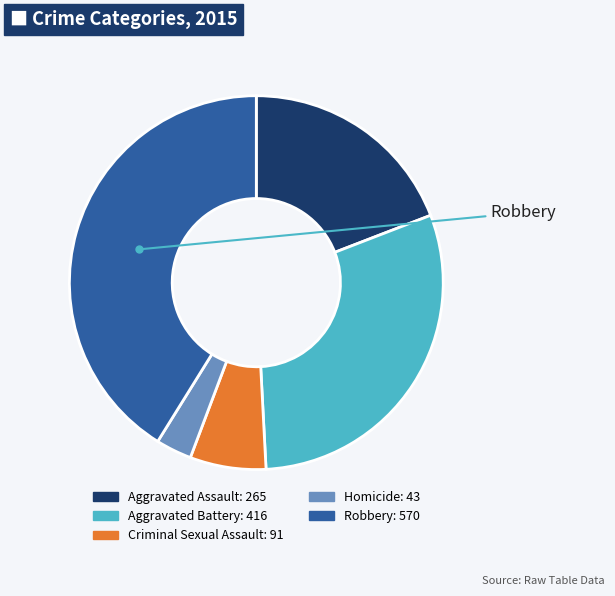

True or false: Aggravated Assault accounts for 19% of the total.

True